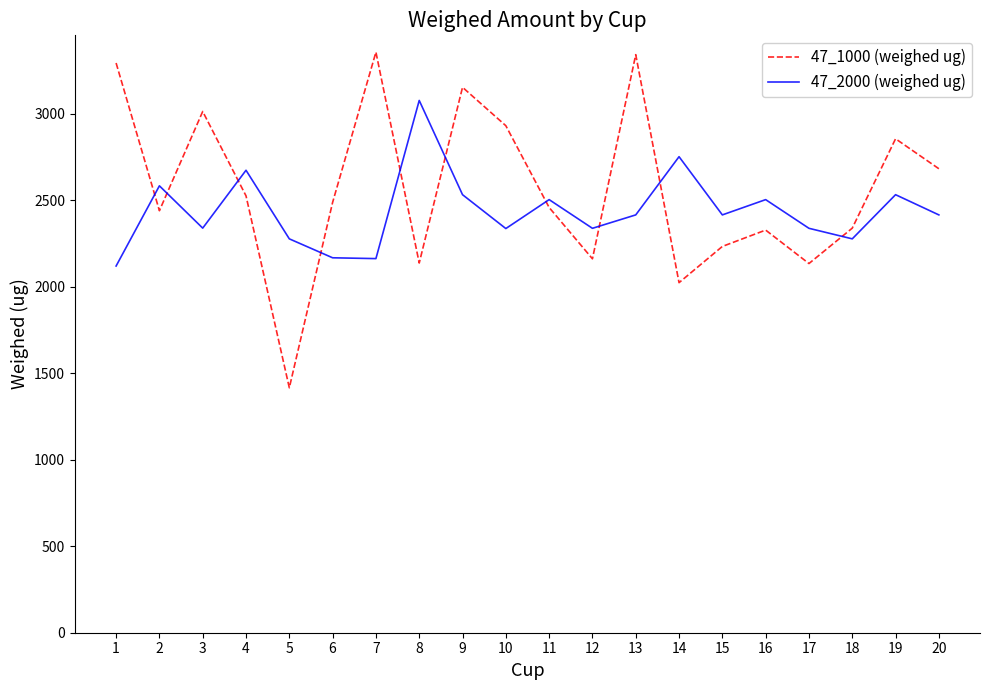

Is this an area chart (filled region under the line)?

No